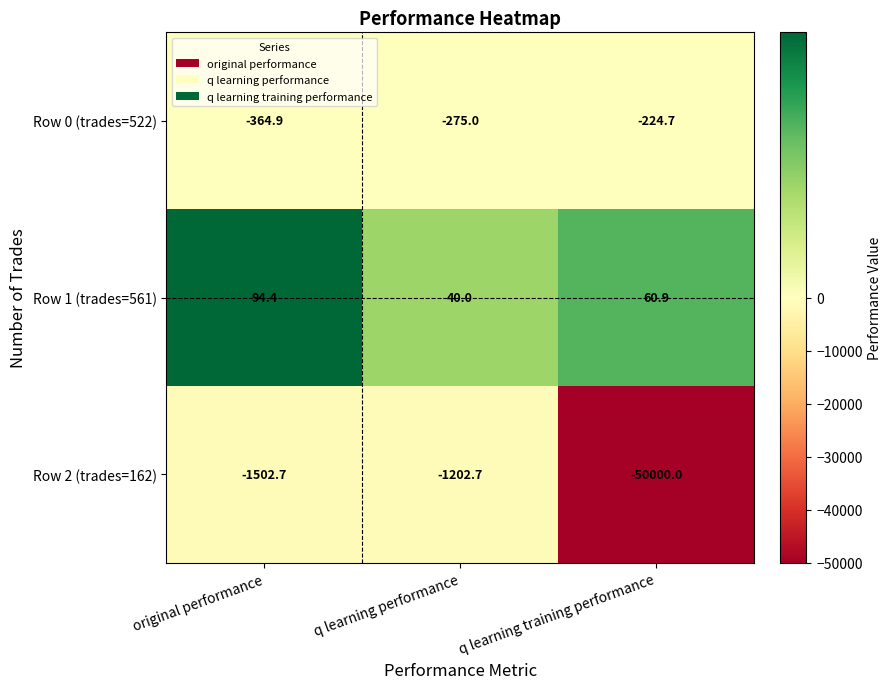

True or false: Row 2 (trades=162) has a value of -1502.7 at original performance.

True